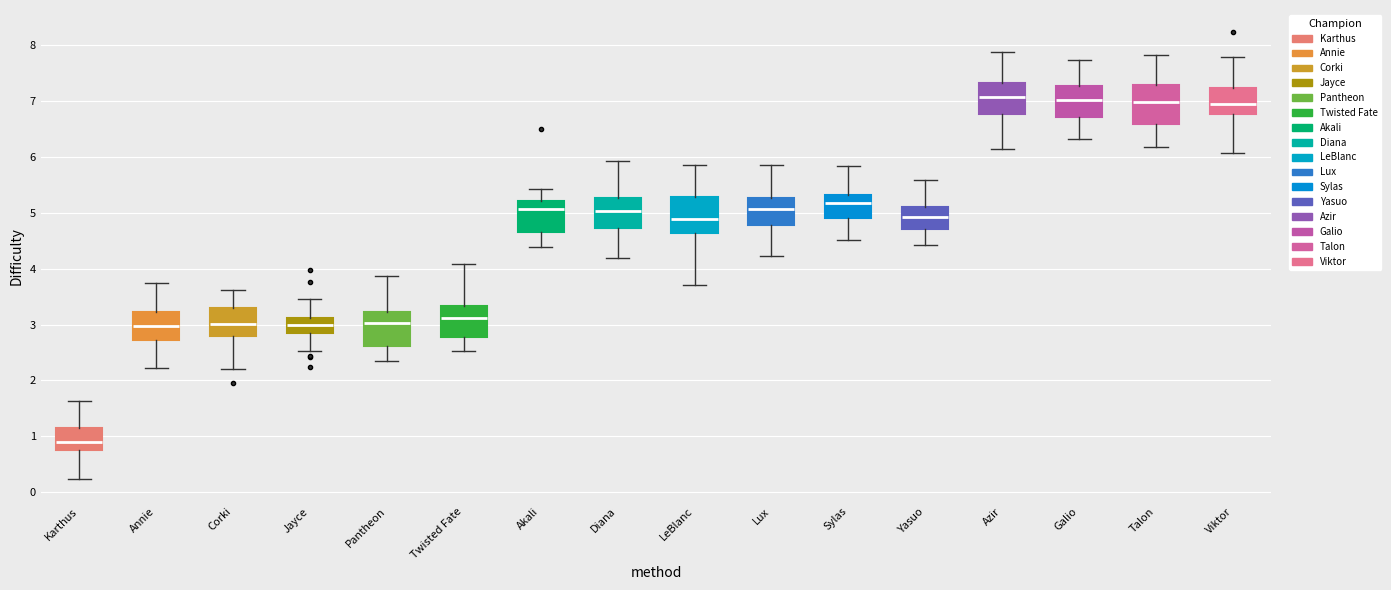

Where is the lower edge of the box for Sylas on the y-axis? The values are not printed on the chart, so give them approximately, as read against the axis.

4.9